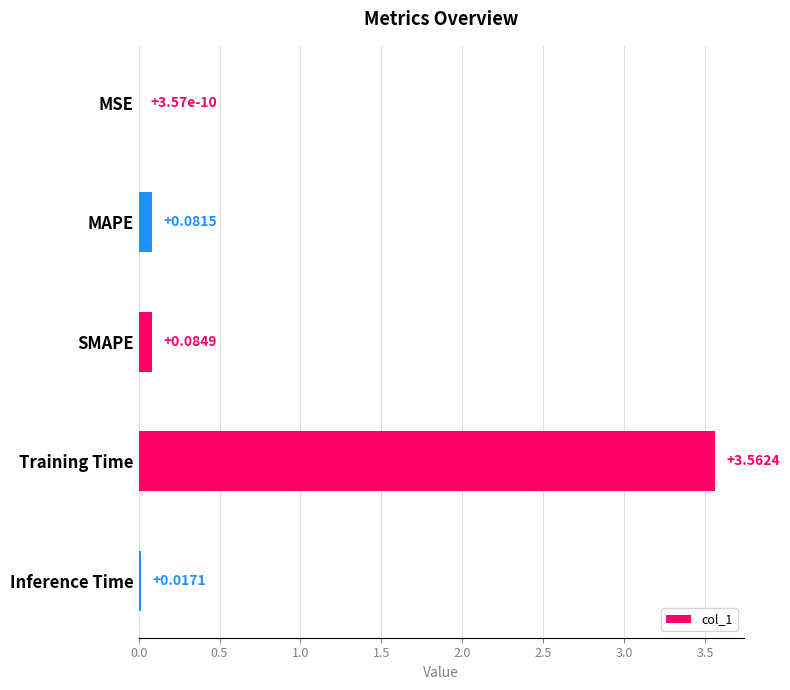

Which category has the highest value across all series?

Training Time